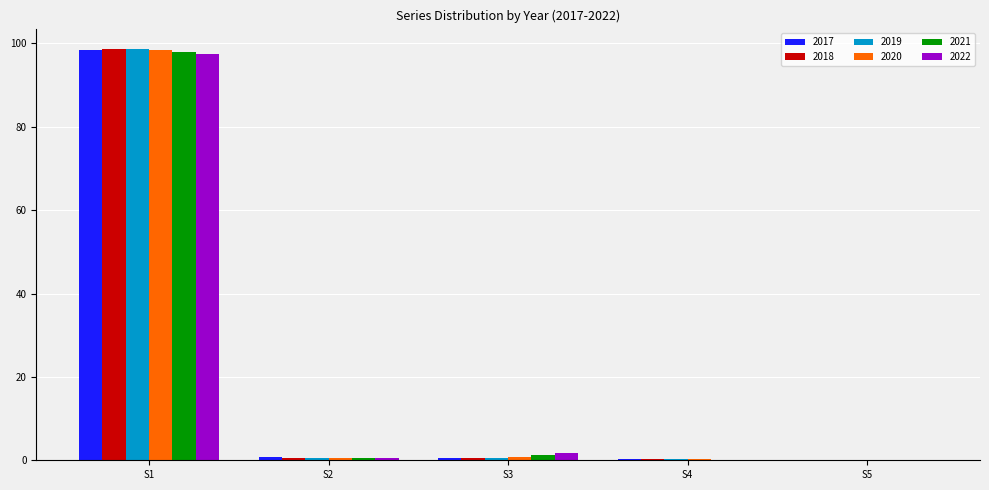

What is the sum of all 2017 values?

100.0